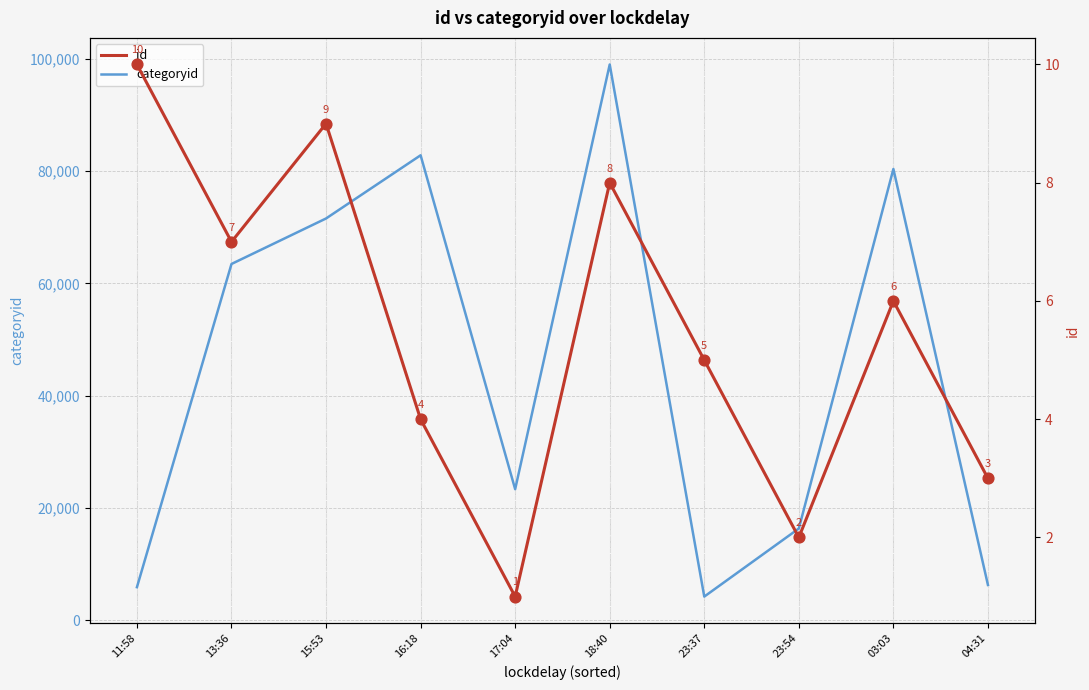

Which series has the widest spread of Y values?

categoryid